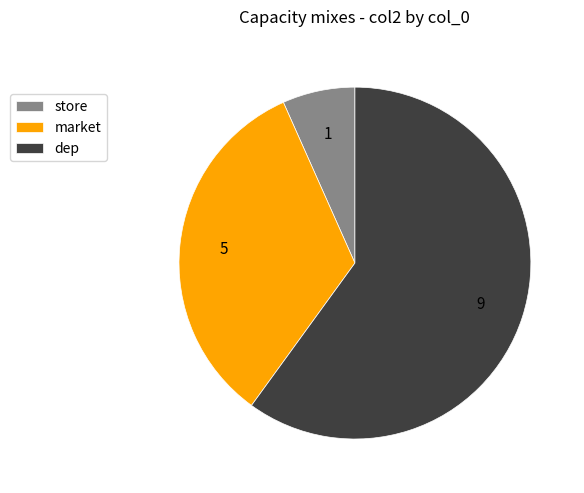

How many segments does this pie chart have?

3